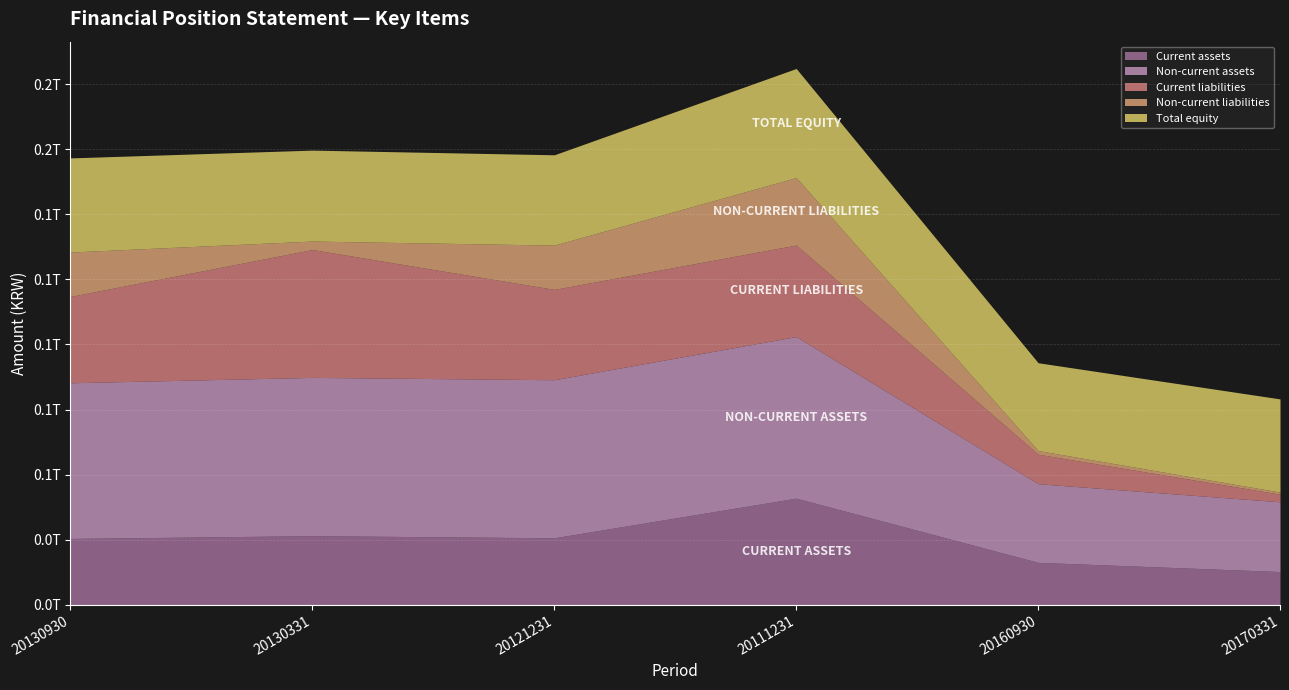

The Current assets series shows 62218540048 at 20111231. True or false?

False